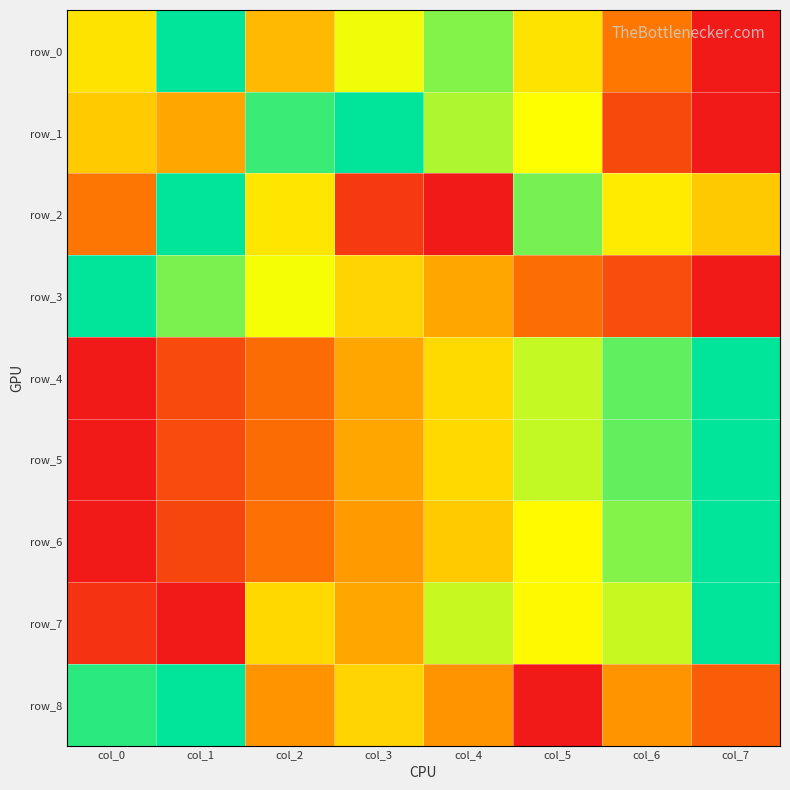

What is the difference between the maximum and minimum values in the row_6 series?

1.0